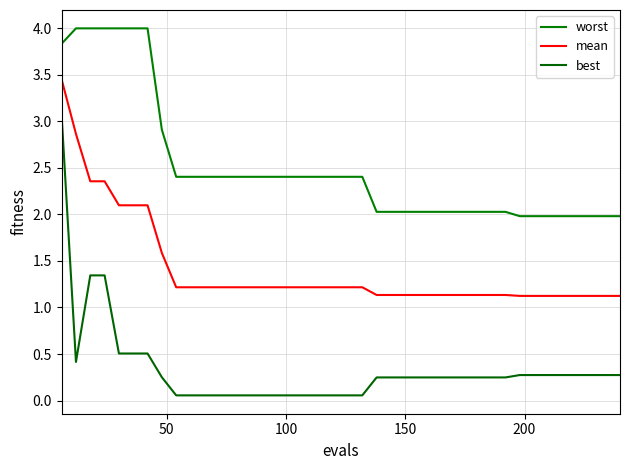

True or false: mean and worst intersect in this chart.

False